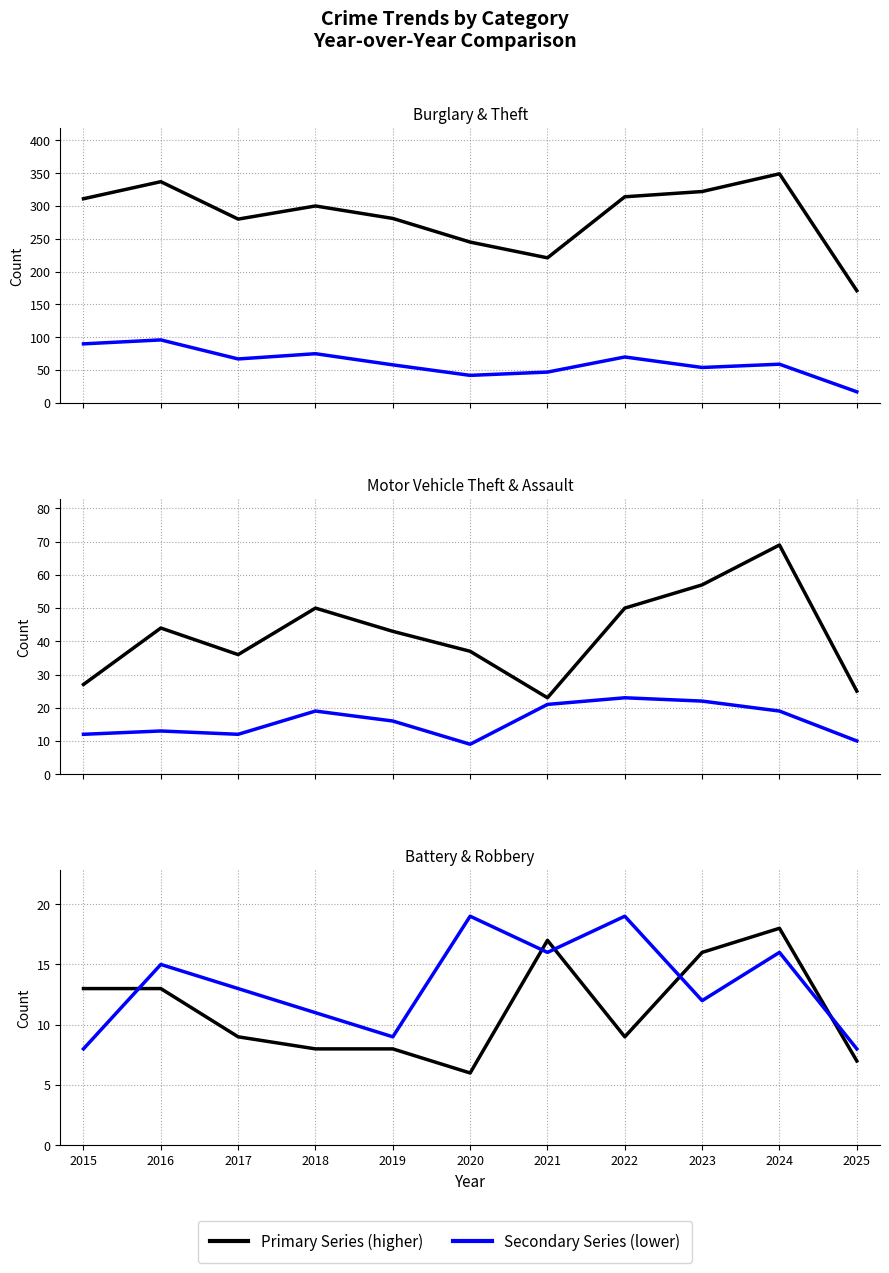

Where is the first local maximum for Theft?

2016